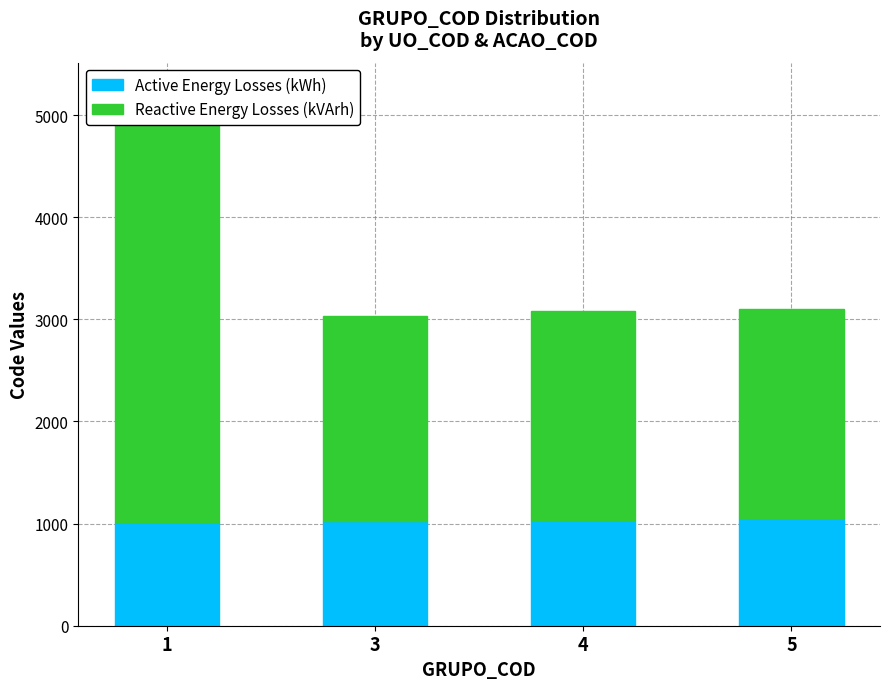

How many distinct data groups are displayed?

2